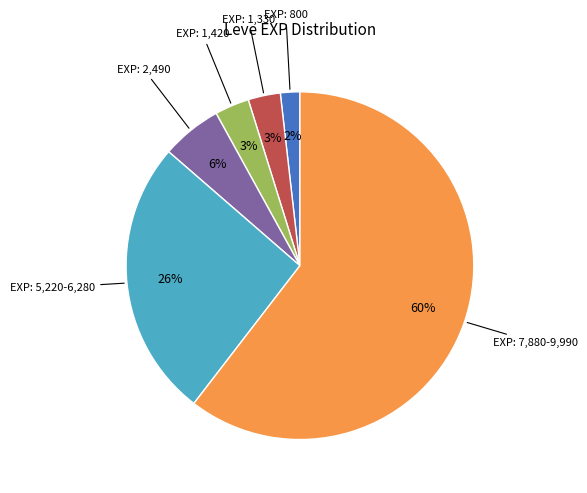

Is there a majority slice in this chart?

Yes